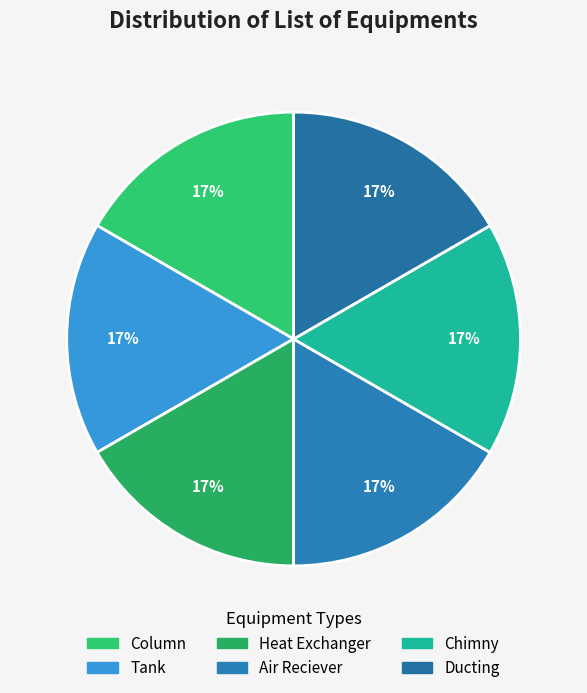

Which slice is the smallest?

Column